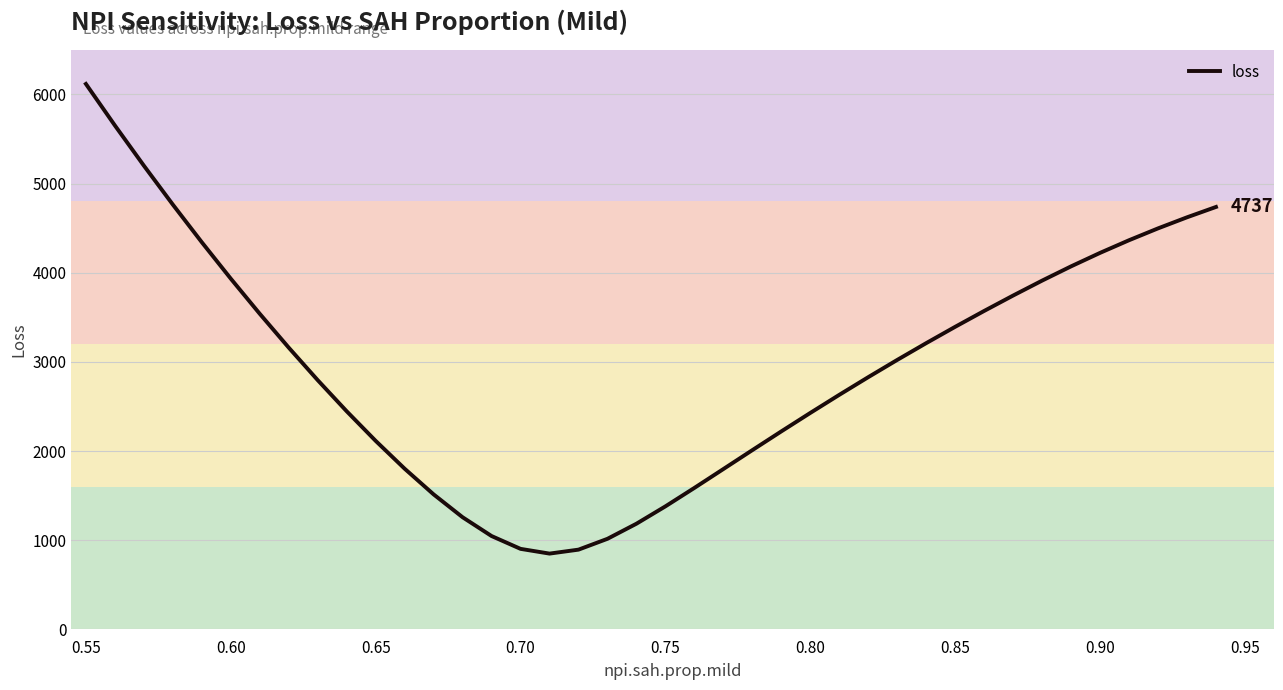

What is the sum of all values?

118763.8